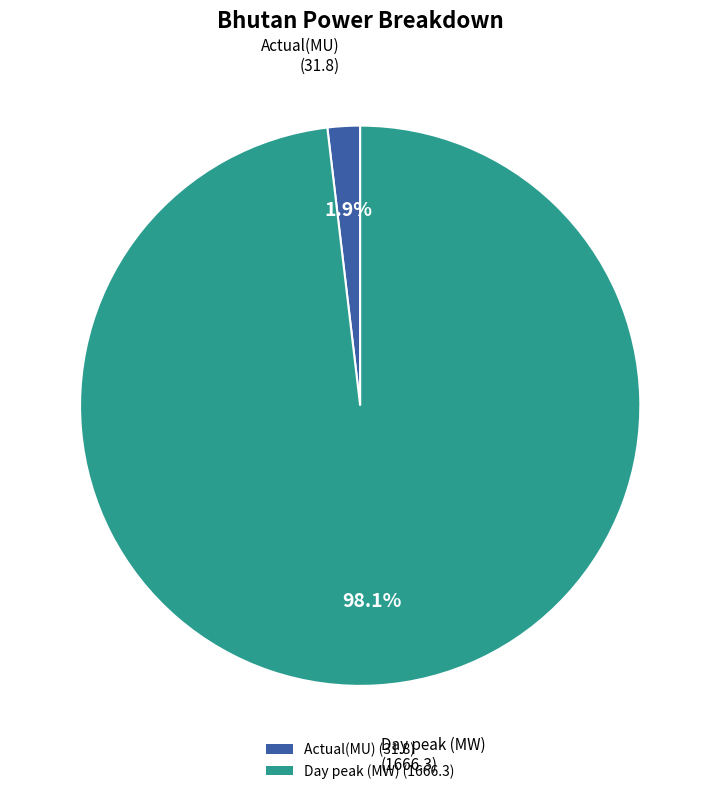

Combined, do Day peak (MW) and Actual(MU) account for over 50%?

Yes